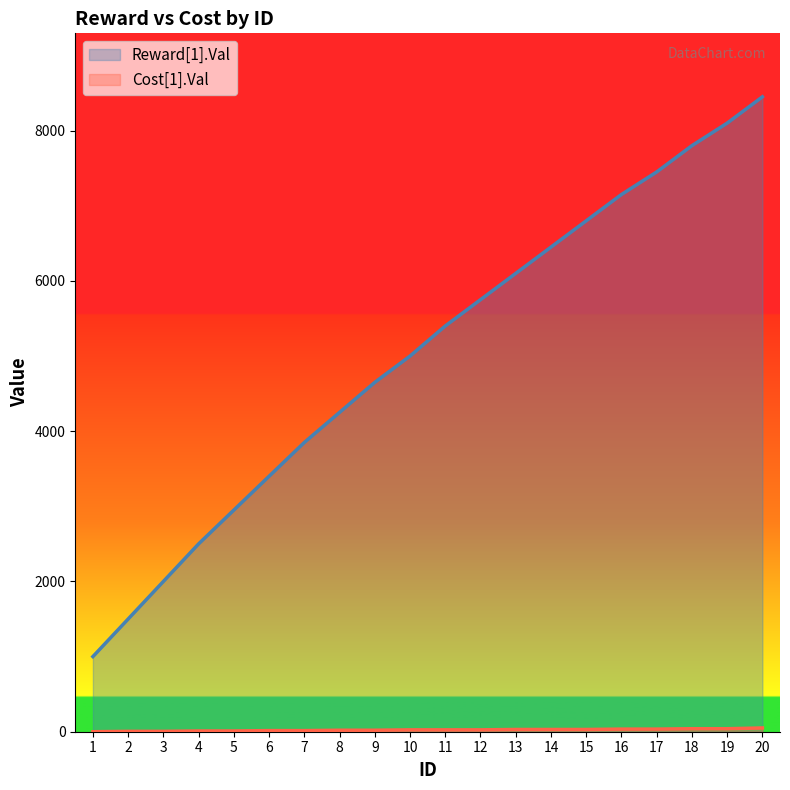

What is the difference between the highest and lowest values at 12?

5725